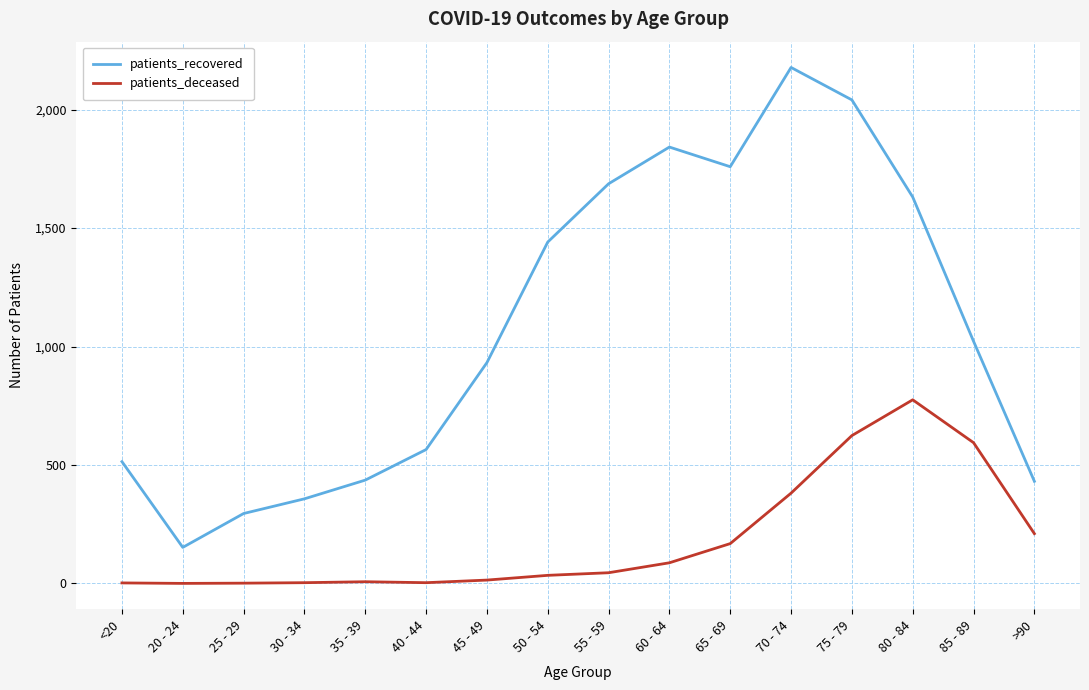

What is the approximate value of patients_recovered at 85 - 89?

1022